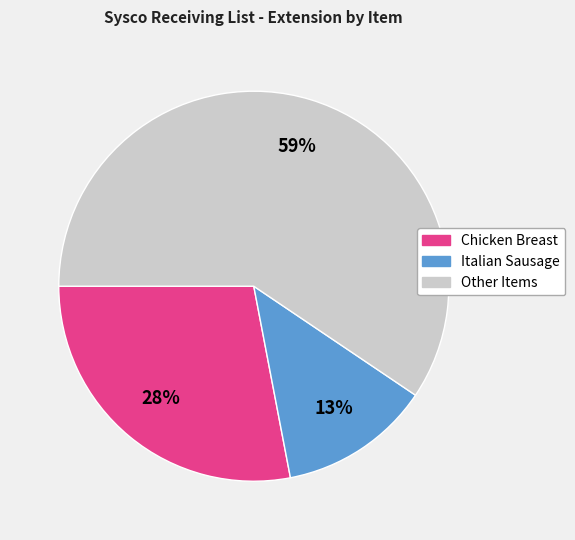

To the nearest percent, what is the average slice percentage?

33%